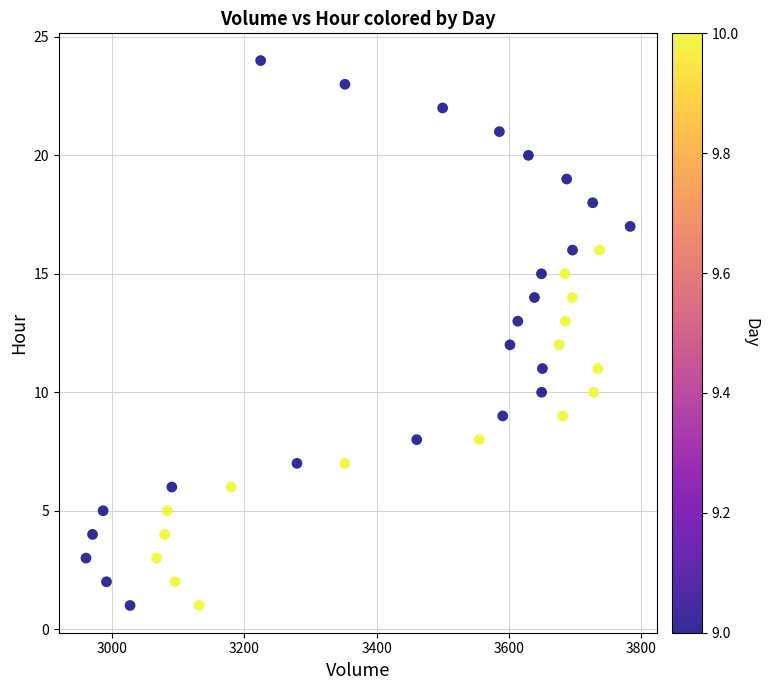

What is the range of Y values (max minus min)?

23